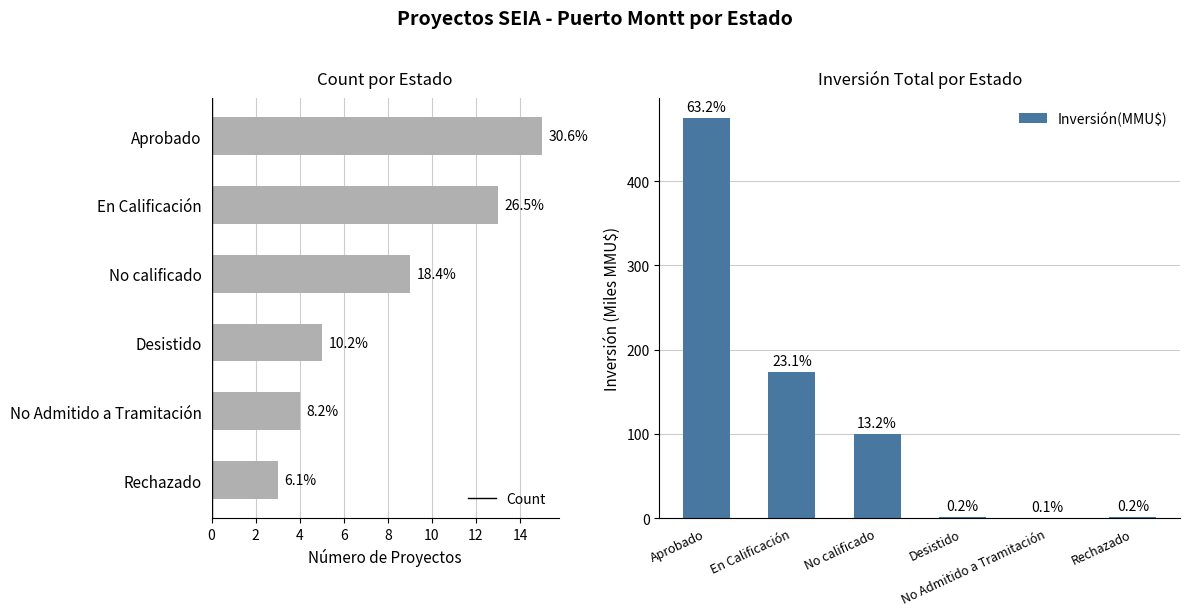

Rank the series by their average value, from lowest to highest.

Count, Inversión(MMU$)